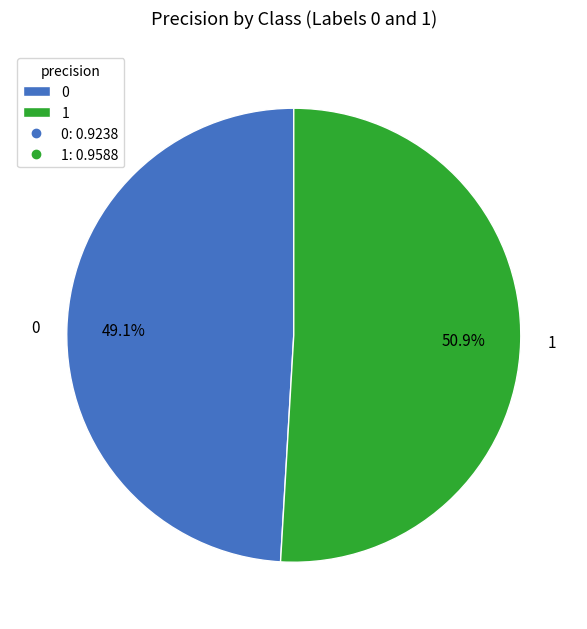

Rank the categories by value from lowest to highest.

0, 1